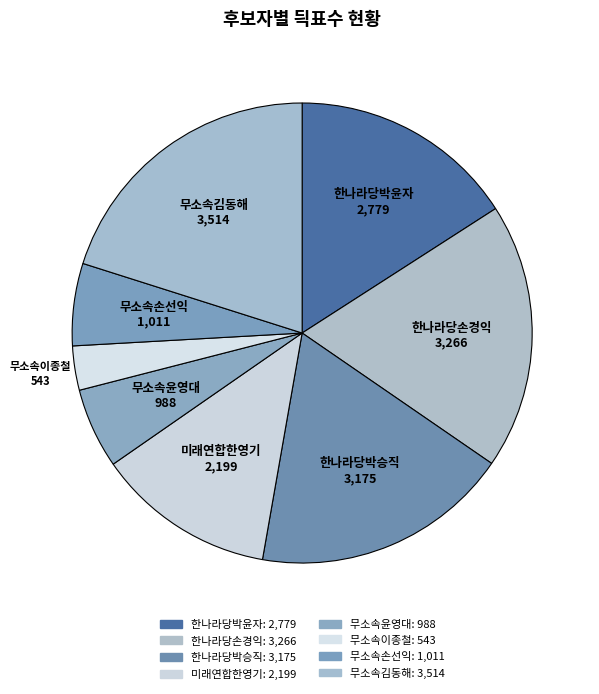

The 한나라당박윤자 slice represents 25% of the pie. True or false?

False